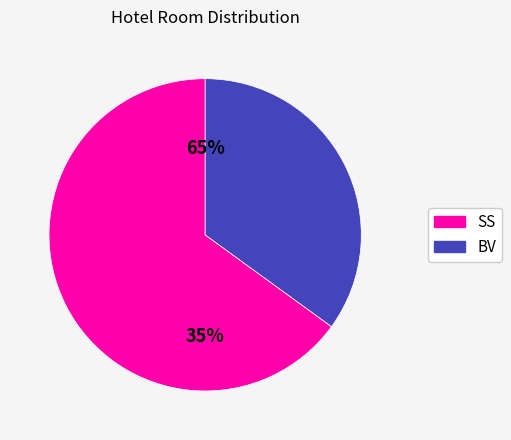

To the nearest percent, what is the difference between the largest and smallest slice percentages?

30%